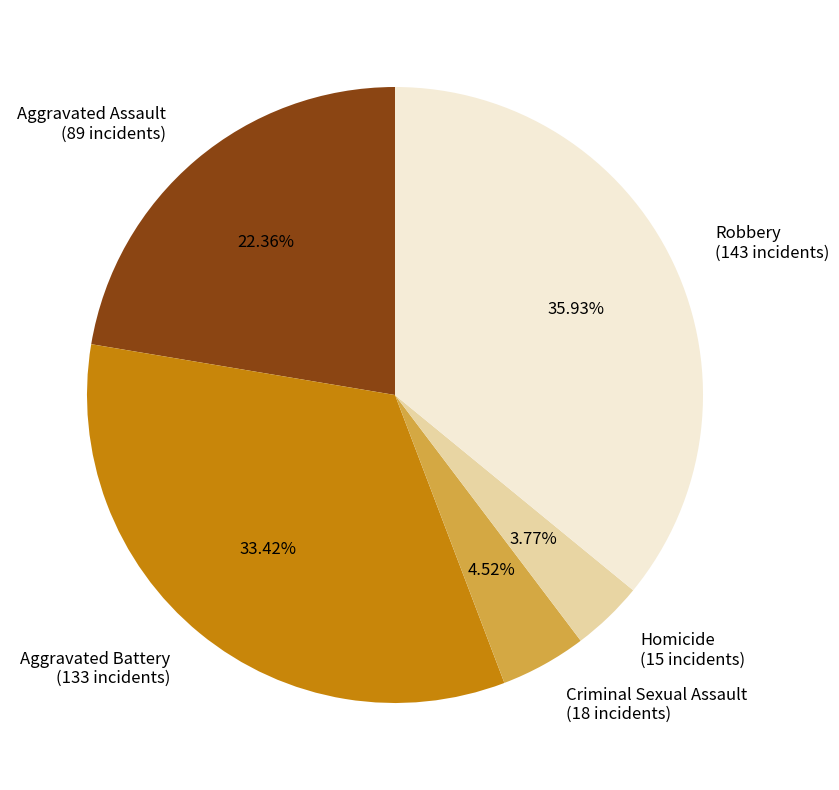

Between Criminal Sexual Assault and Aggravated Battery, which is larger?

Aggravated Battery